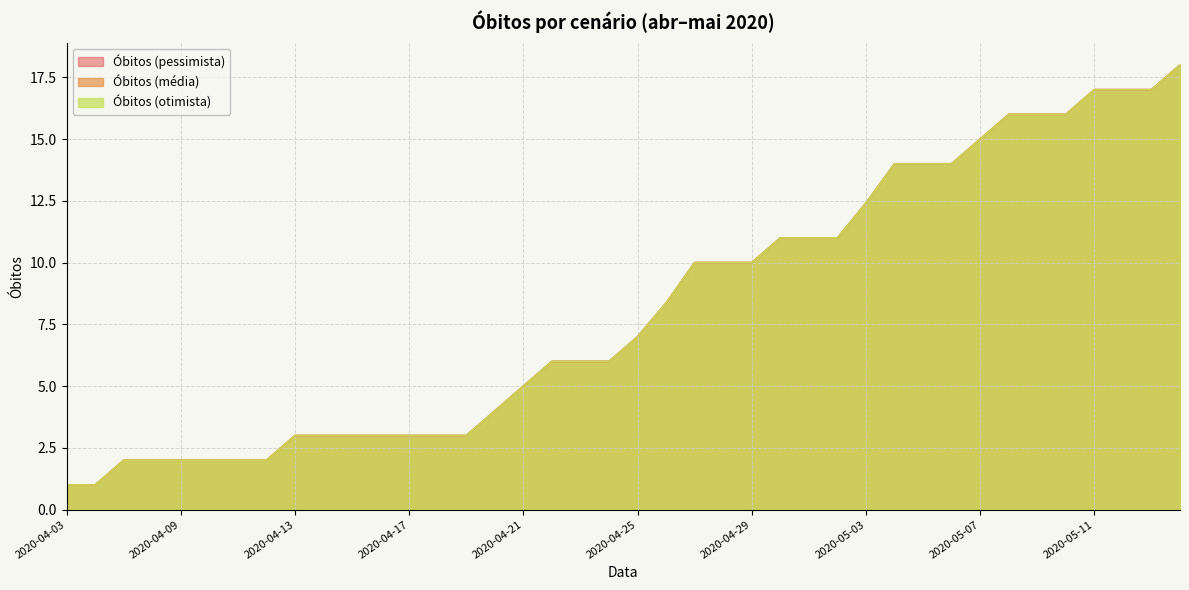

Rank the categories by Óbitos (média) value from highest to lowest.

2020-05-14, 2020-05-11, 2020-05-12, 2020-05-13, 2020-05-08, 2020-05-09, 2020-05-10, 2020-05-07, 2020-05-04, 2020-05-05, 2020-05-06, 2020-05-03, 2020-04-30, 2020-05-01, 2020-05-02, 2020-04-27, 2020-04-28, 2020-04-29, 2020-04-26, 2020-04-25, 2020-04-22, 2020-04-23, 2020-04-24, 2020-04-21, 2020-04-20, 2020-04-13, 2020-04-14, 2020-04-15, 2020-04-16, 2020-04-17, 2020-04-18, 2020-04-19, 2020-04-07, 2020-04-08, 2020-04-09, 2020-04-10, 2020-04-11, 2020-04-12, 2020-04-03, 2020-04-06